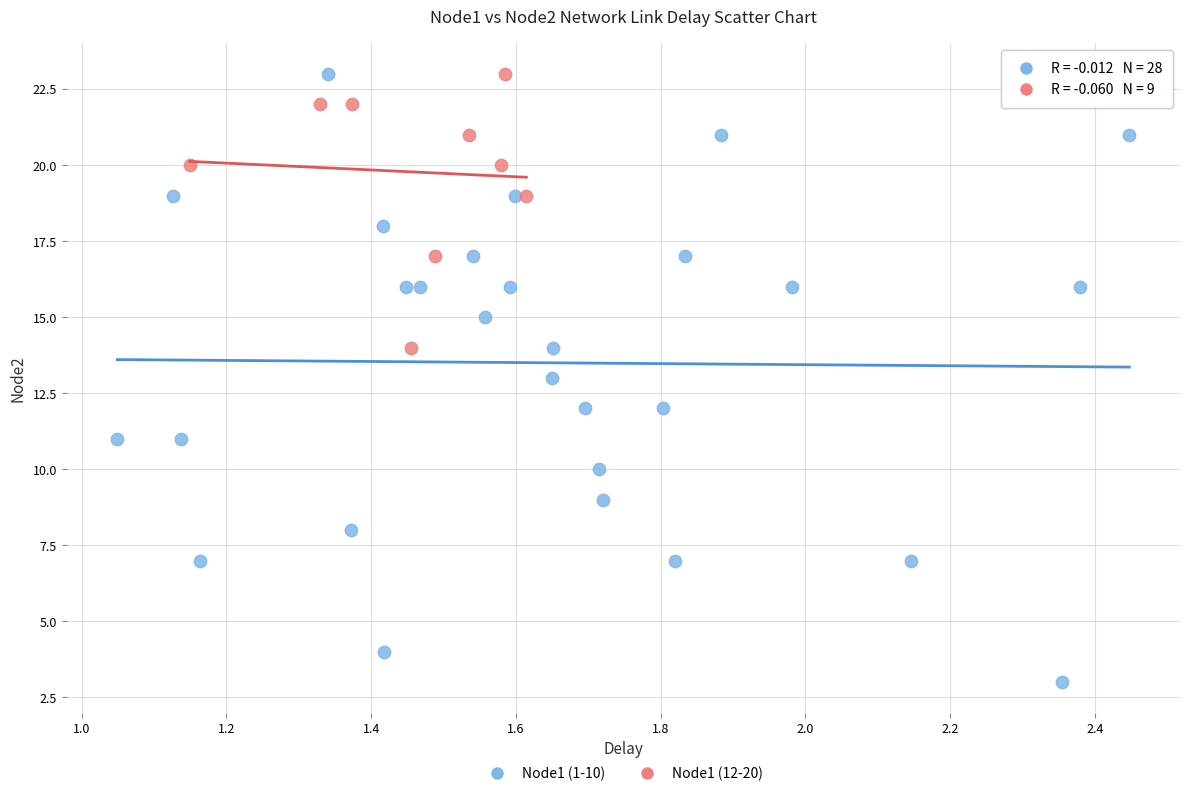

Which series reaches the minimum Y coordinate?

Node1 (1-10)